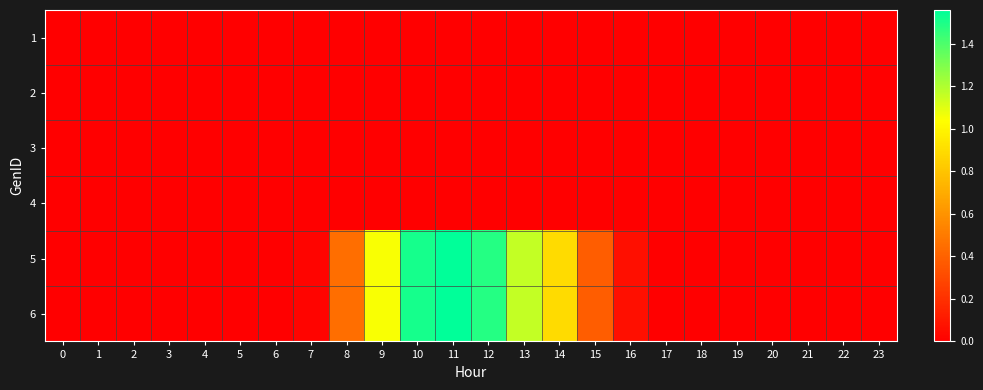

Reading left to right, what are all the values shown in this chart?

1: 0=0.0	1=0.0	2=0.0	3=0.0	4=0.0	5=0.0	6=0.0	7=0.0	8=0.0	9=0.0	10=0.0	11=0.0	12=0.0	13=0.0	14=0.0	15=0.0	16=0.0	17=0.0	18=0.0	19=0.0	20=0.0	21=0.0	22=0.0	23=0.0
2: 0=0.0	1=0.0	2=0.0	3=0.0	4=0.0	5=0.0	6=0.0	7=0.0	8=0.0	9=0.0	10=0.0	11=0.0	12=0.0	13=0.0	14=0.0	15=0.0	16=0.0	17=0.0	18=0.0	19=0.0	20=0.0	21=0.0	22=0.0	23=0.0
3: 0=0.0	1=0.0	2=0.0	3=0.0	4=0.0	5=0.0	6=0.0	7=0.0	8=0.0	9=0.0	10=0.0	11=0.0	12=0.0	13=0.0	14=0.0	15=0.0	16=0.0	17=0.0	18=0.0	19=0.0	20=0.0	21=0.0	22=0.0	23=0.0
4: 0=0.0	1=0.0	2=0.0	3=0.0	4=0.0	5=0.0	6=0.0	7=0.0	8=0.0	9=0.0	10=0.0	11=0.0	12=0.0	13=0.0	14=0.0	15=0.0	16=0.0	17=0.0	18=0.0	19=0.0	20=0.0	21=0.0	22=0.0	23=0.0
5: 0=0.0	1=0.0	2=0.0	3=0.0	4=0.0	5=0.0	6=0.0	7=0.0	8=0.5	9=1.0	10=1.5	11=1.6	12=1.5	13=1.2	14=0.9	15=0.4	16=0.1	17=0.0	18=0.0	19=0.0	20=0.0	21=0.0	22=0.0	23=0.0
6: 0=0.0	1=0.0	2=0.0	3=0.0	4=0.0	5=0.0	6=0.0	7=0.0	8=0.5	9=1.0	10=1.5	11=1.6	12=1.5	13=1.2	14=0.9	15=0.4	16=0.1	17=0.0	18=0.0	19=0.0	20=0.0	21=0.0	22=0.0	23=0.0